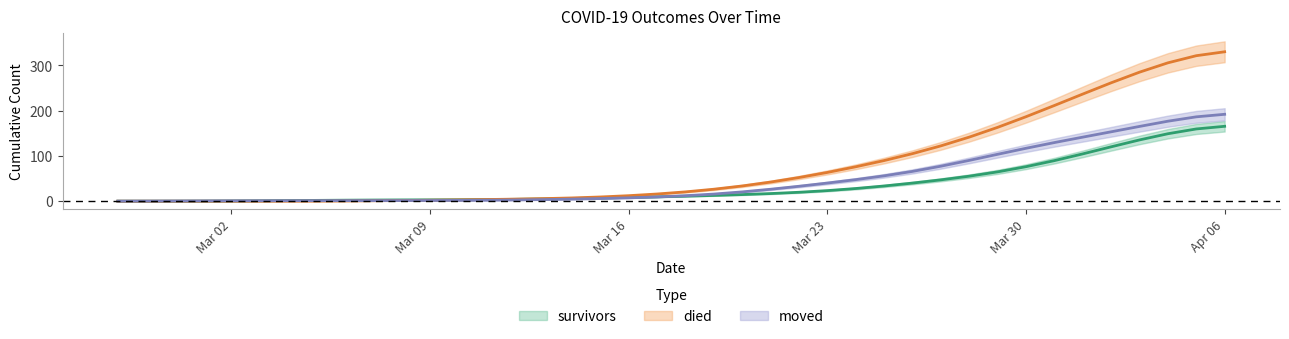

Does the chart display data point markers on the line(s)?

No